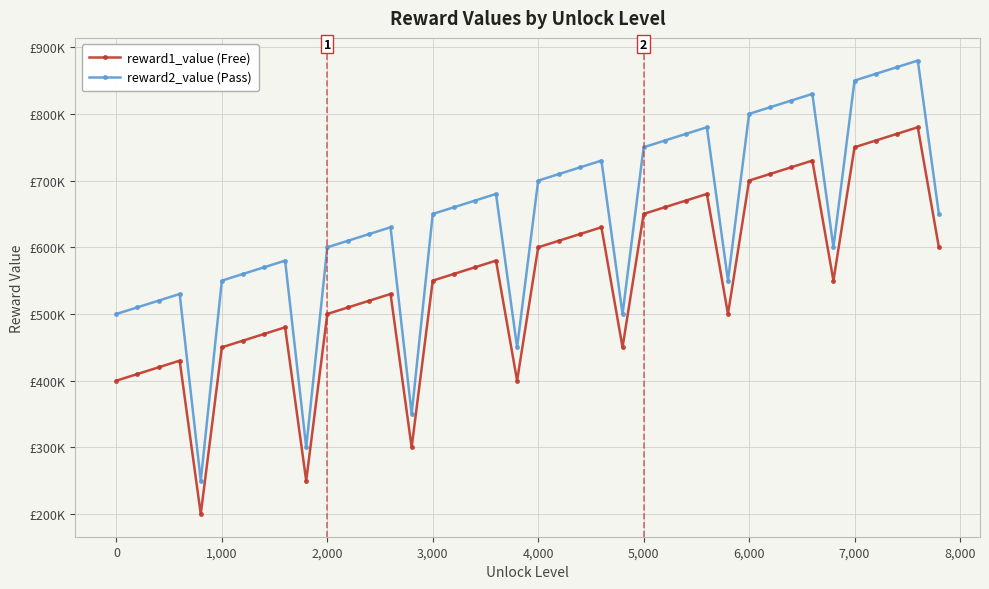

Does the chart have visible grid lines?

Yes